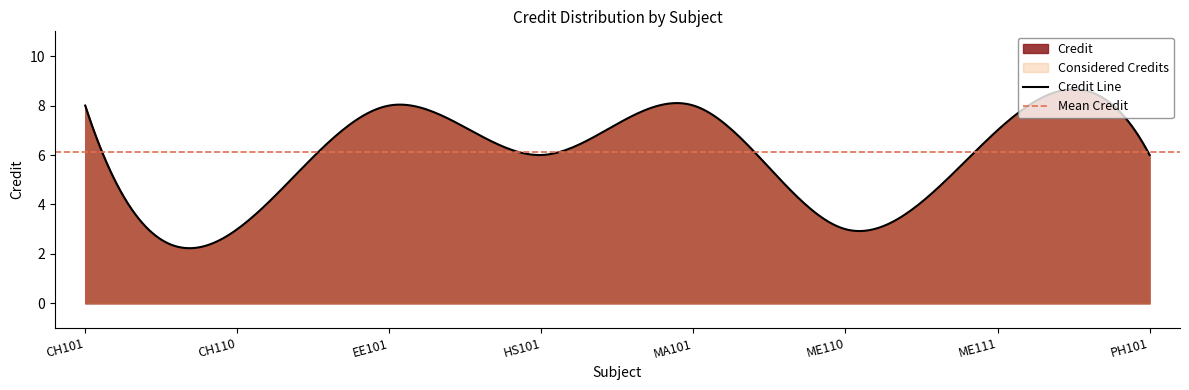

Count the values in the range 6 to 8.

6